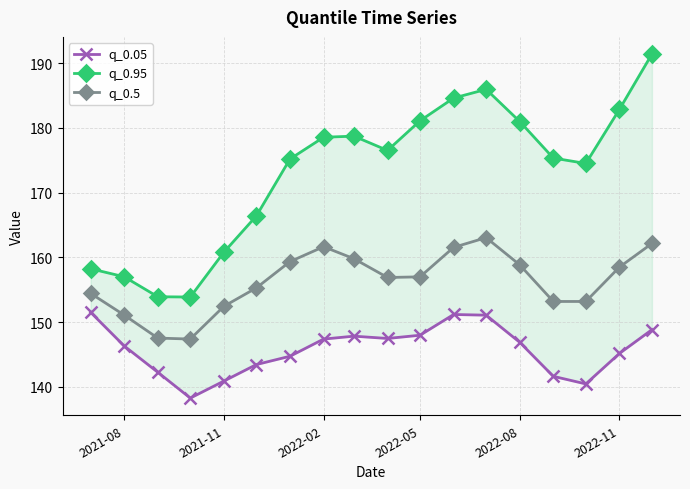

What is the greatest value displayed?

191.4